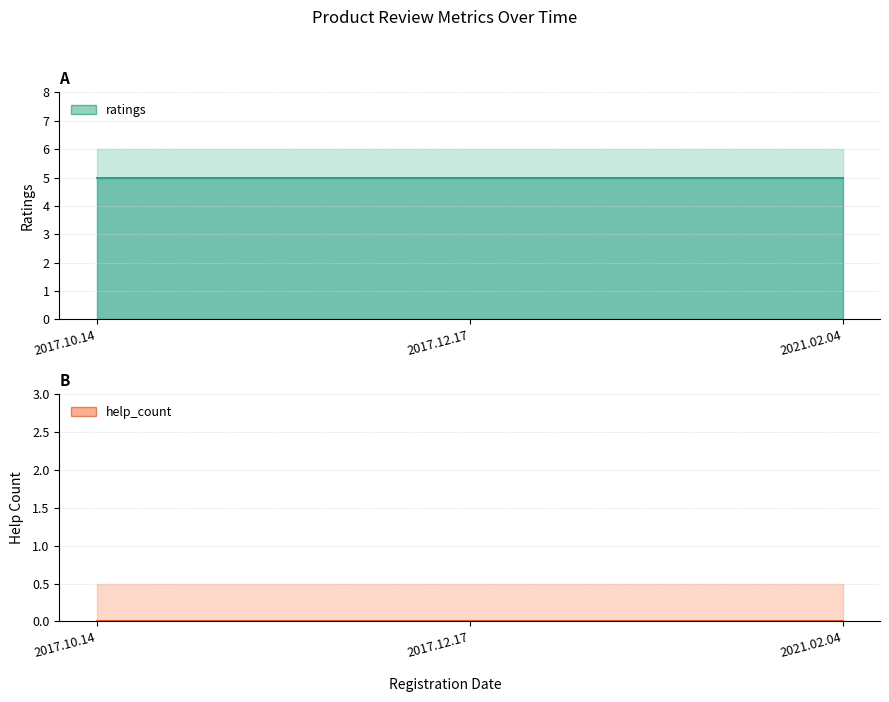

How many lines are shown in the chart?

2